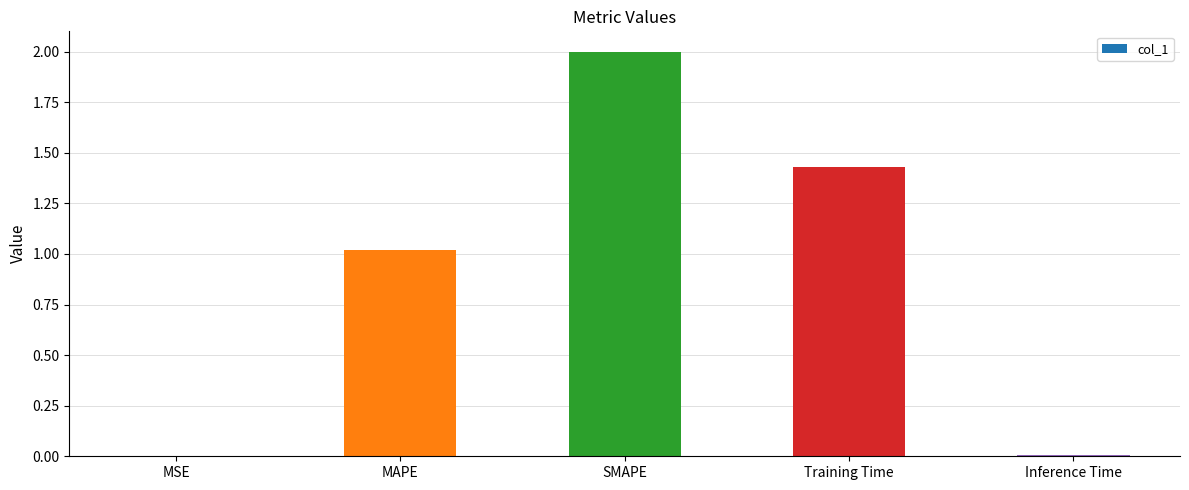

Is it true that the value at SMAPE is 2.0?

True